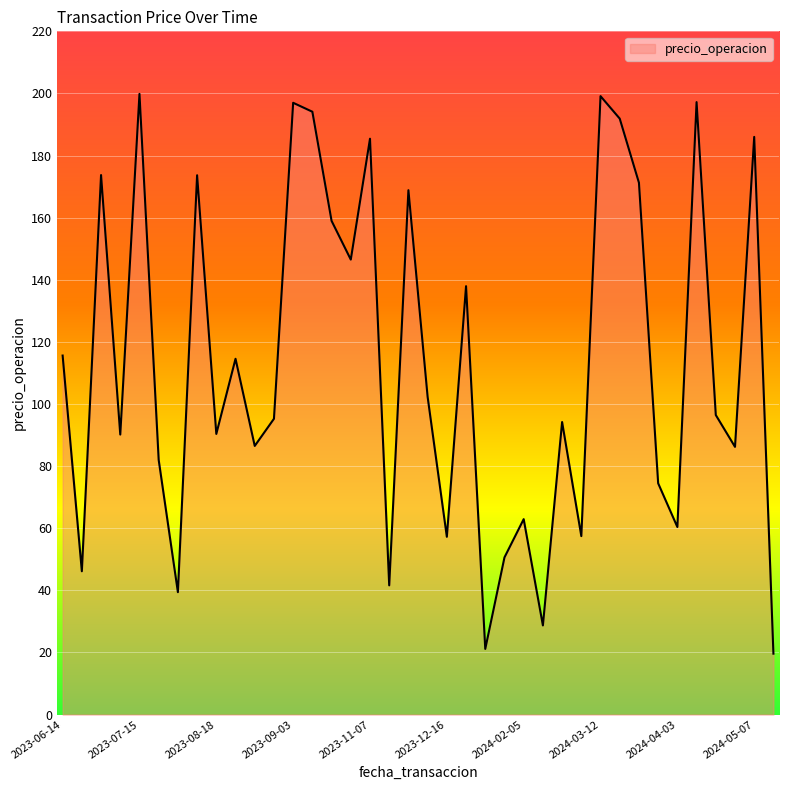

Does the chart display data point markers on the line(s)?

No